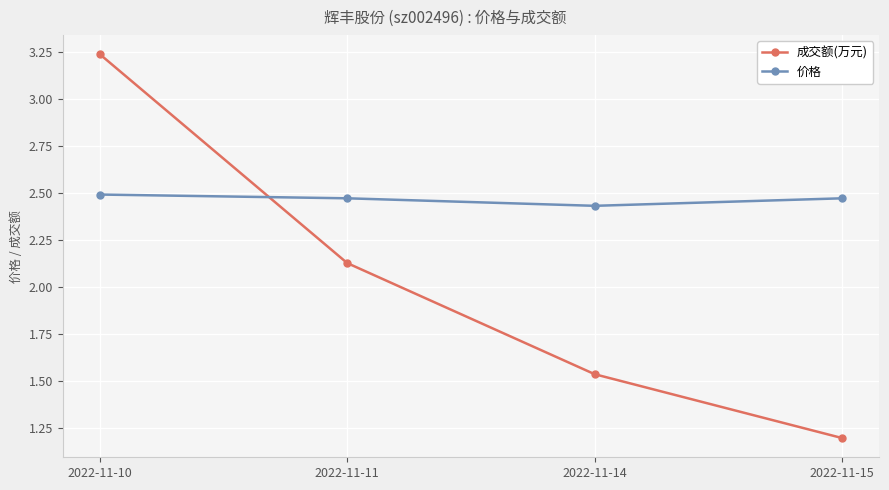

What is the minimum value shown in the chart?

1.2